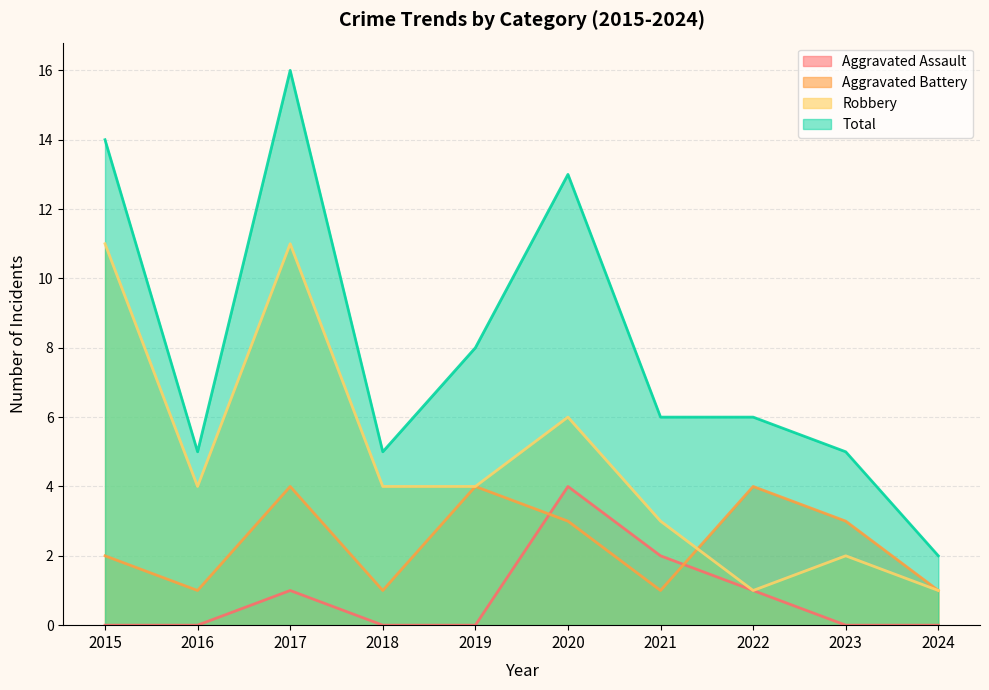

The Aggravated Assault series shows 0 at 2019. True or false?

True